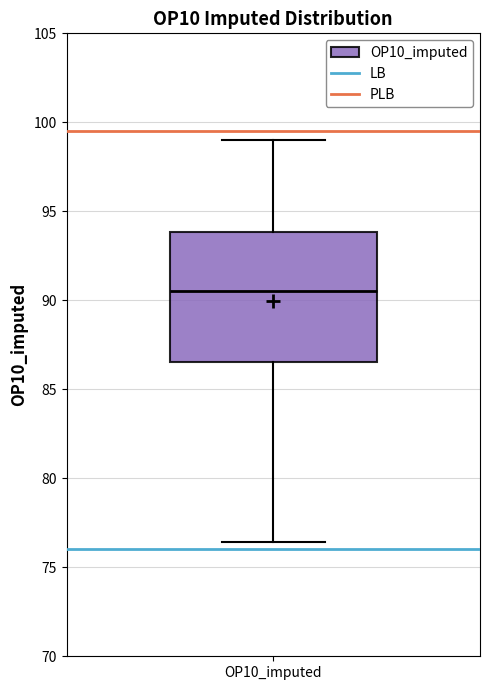

Transcribe this box plot: give where the median line is, the range the box spans, and where the two whiskers end, as read against the y-axis. The values are not printed on the chart, so give them approximately, as read against the axis.

median 90.5, box 86.5 to 94.0, whiskers 76.5 to 99.0